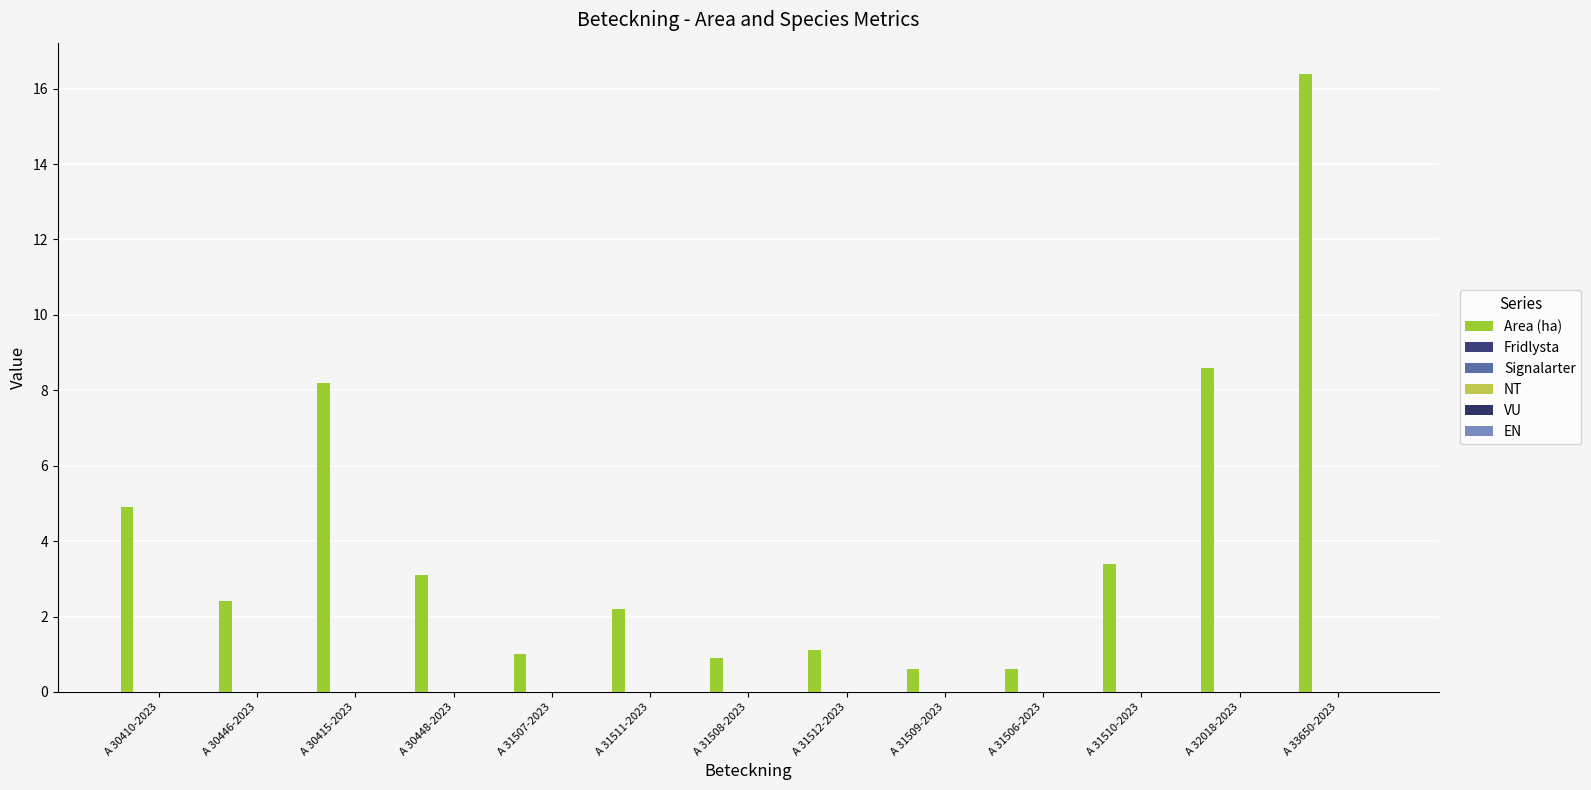

How many data points are less than 2?

5